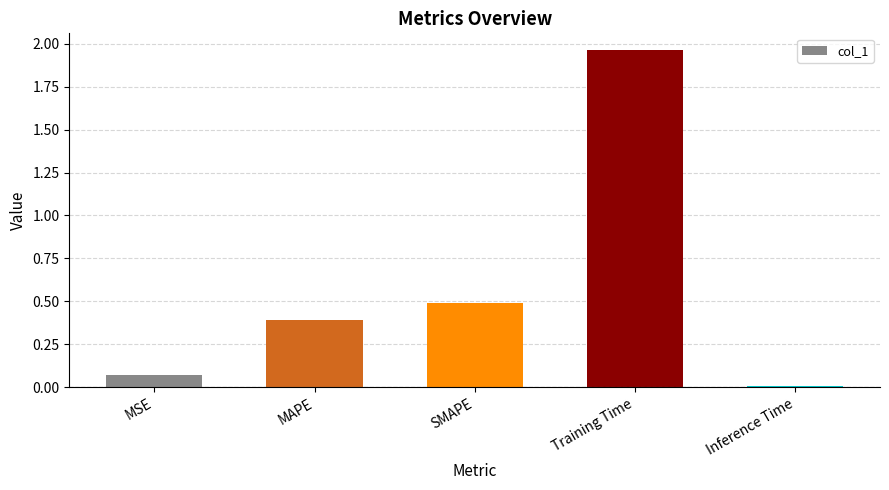

What is the sum of the values at MAPE and Inference Time?

0.4